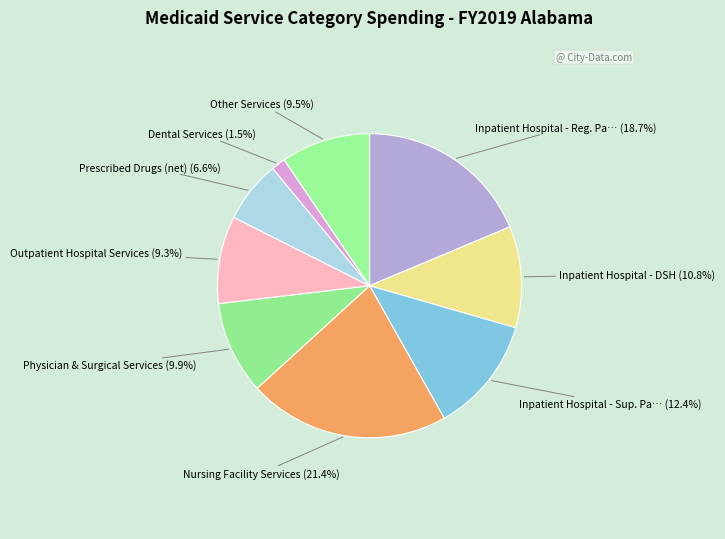

How many segments does this pie chart have?

9